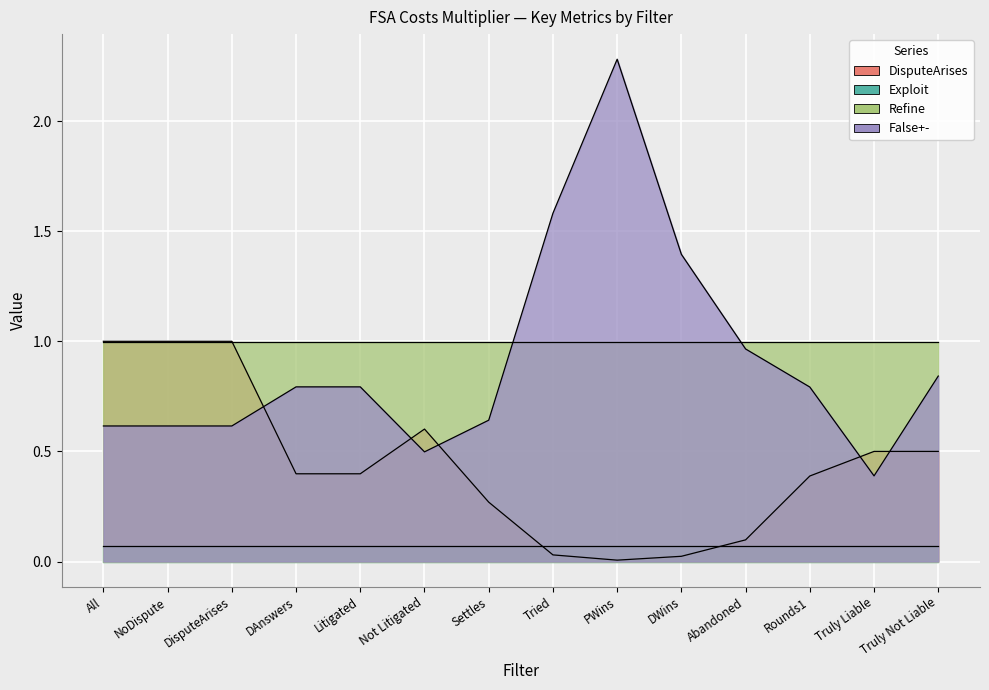

At which label does False+- reach its minimum?

Truly Liable